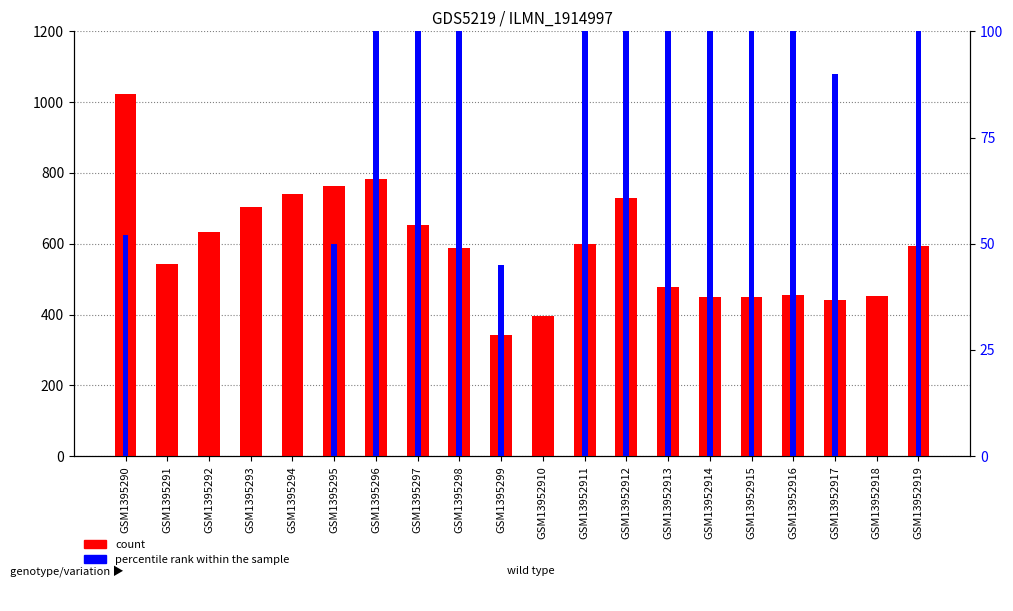

Is it true that count equals 764 at GSM1395295?

True